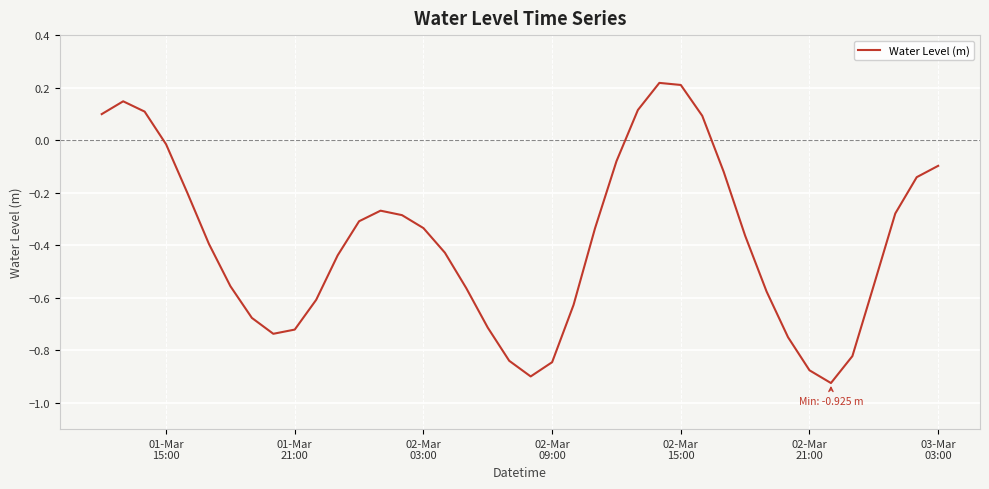

What is the difference between the maximum and minimum values?

1.1